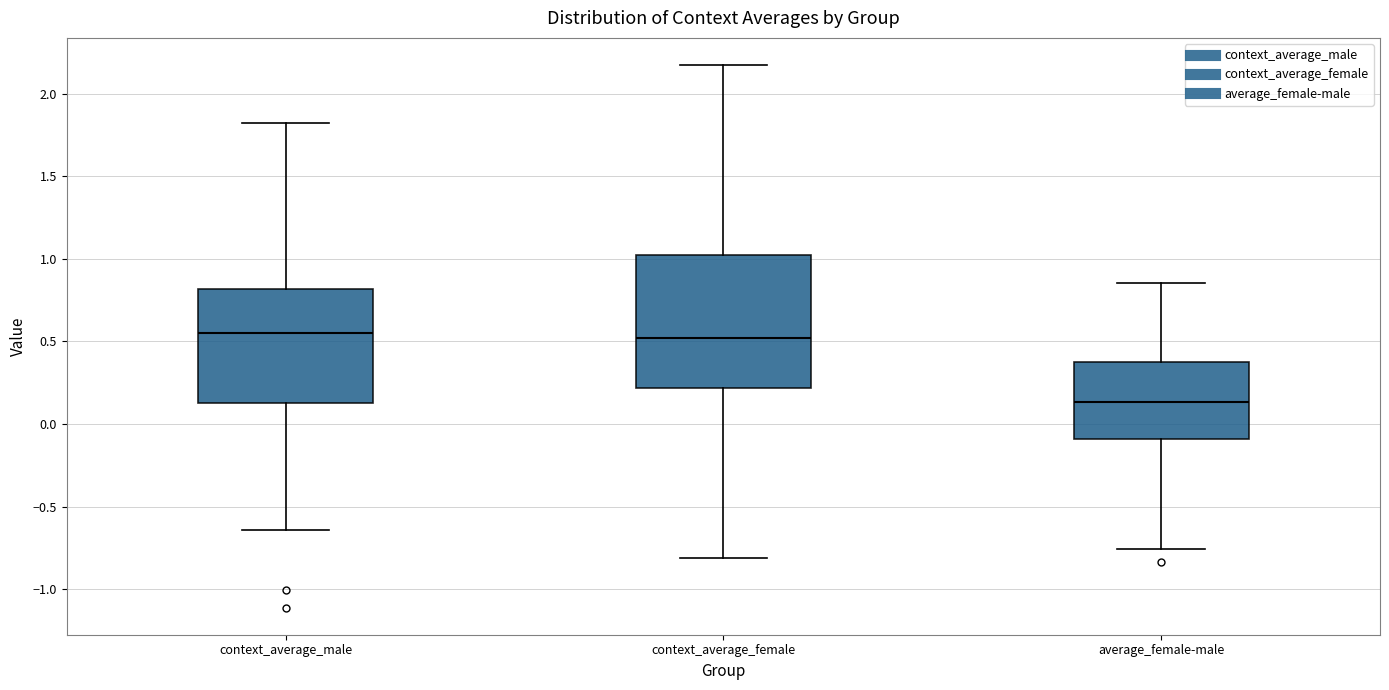

Comparing the boxes themselves (not the whiskers), which one is the tallest?

context_average_female